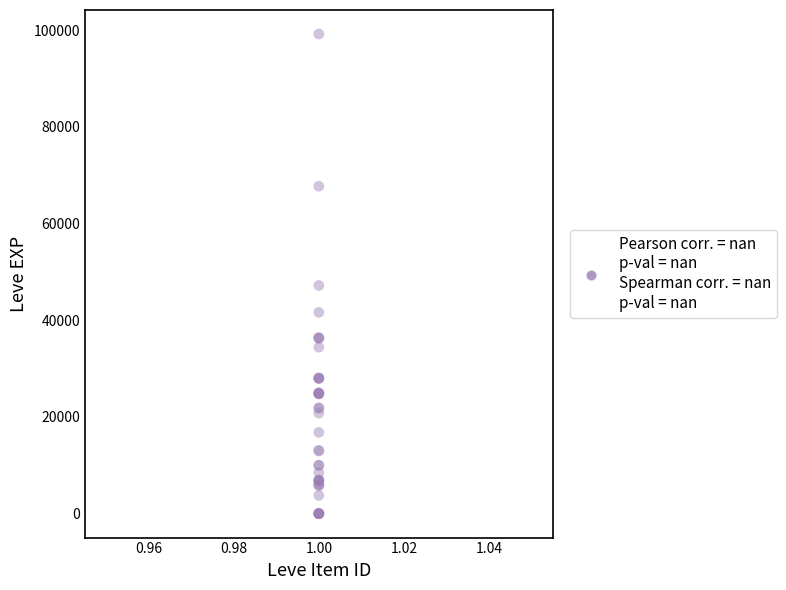

What Y value in the scatter plot is closest to 49610?

47200